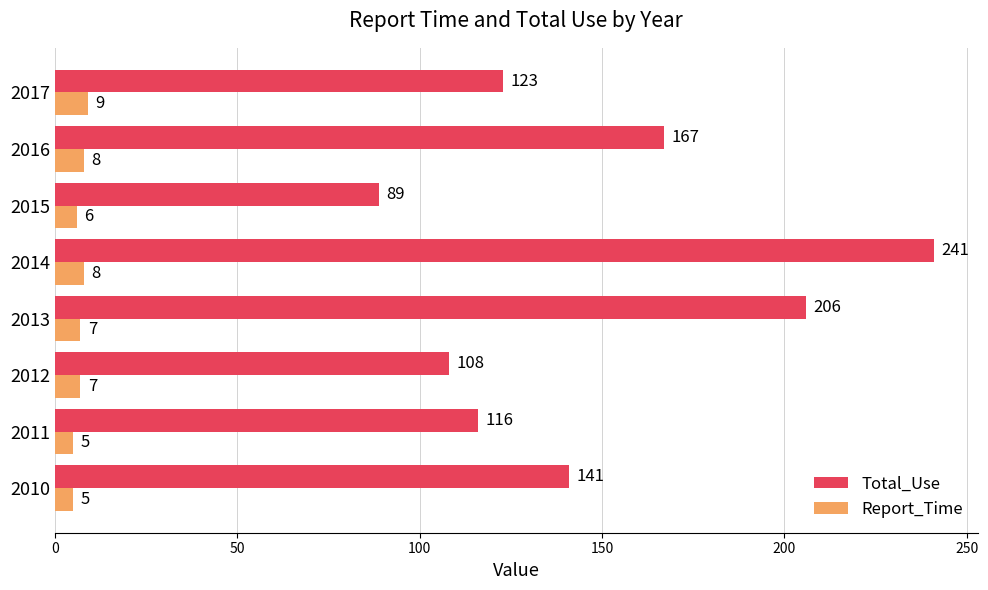

Which series has the largest total across all categories?

Total_Use